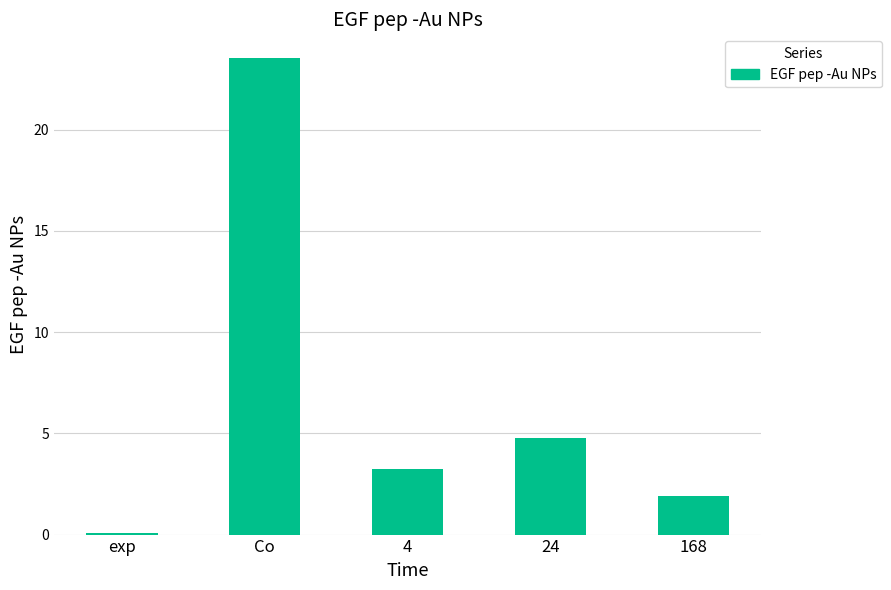

The value at 168 is 3.0. True or false?

False